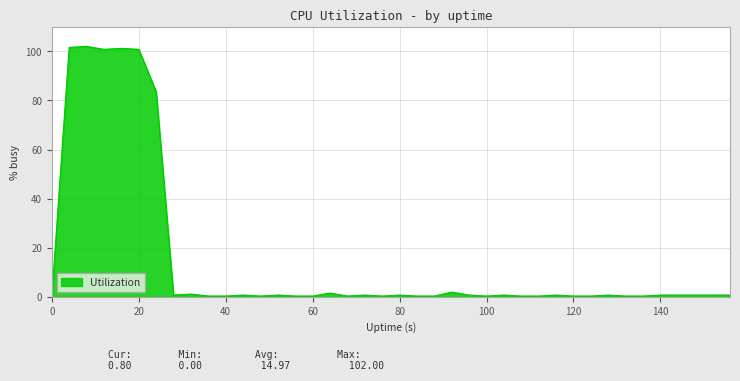

What is the difference between the maximum and minimum values?

102.0